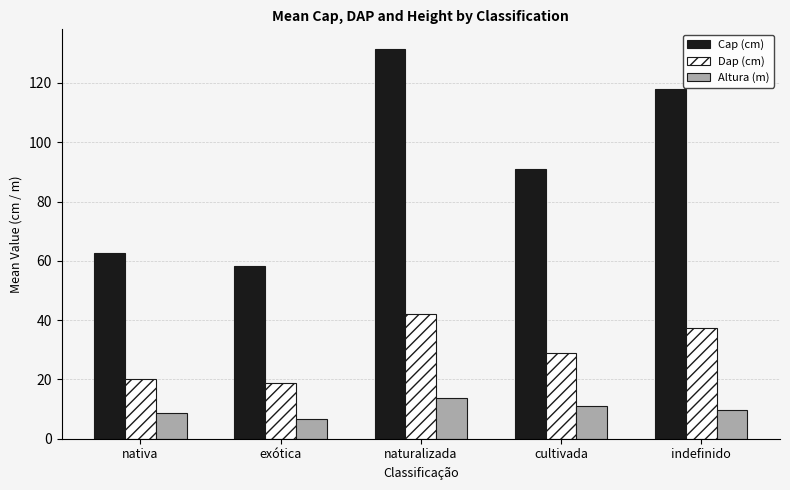

How many bars are there in total?

15